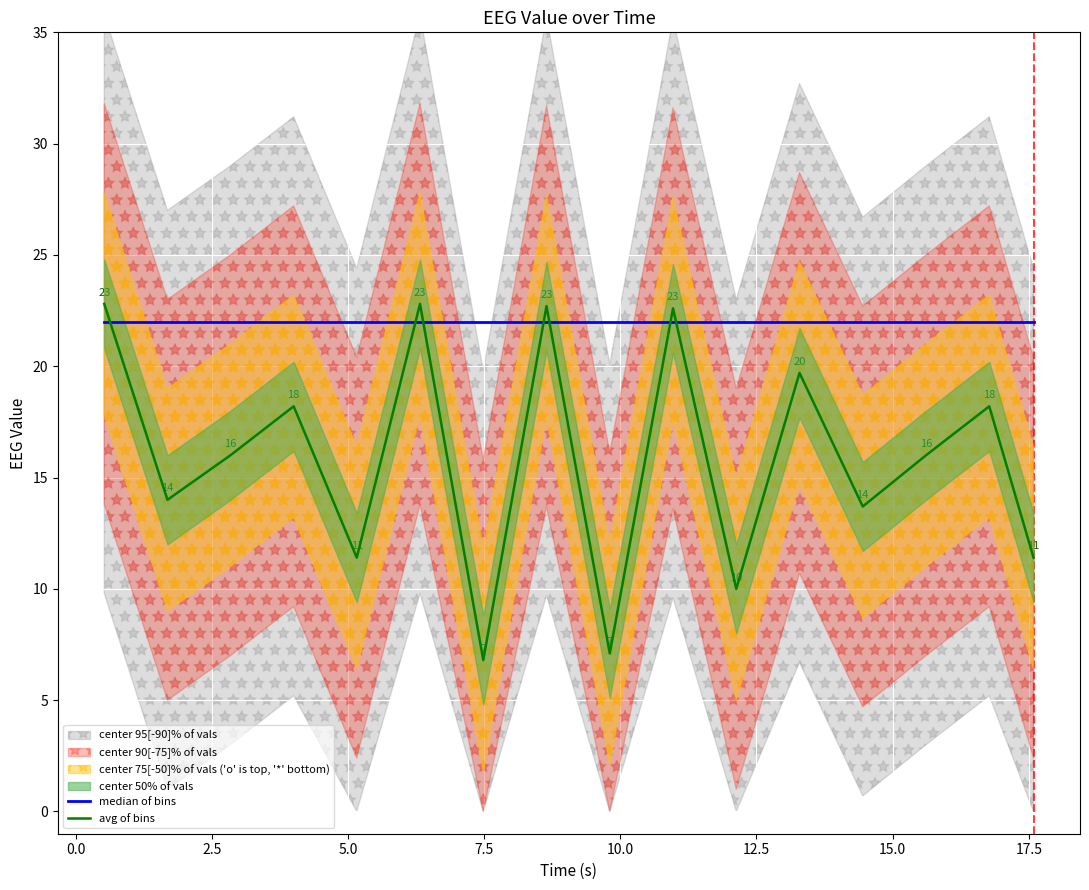

What is the value of the avg of bins point at the 13th from the left?

13.7